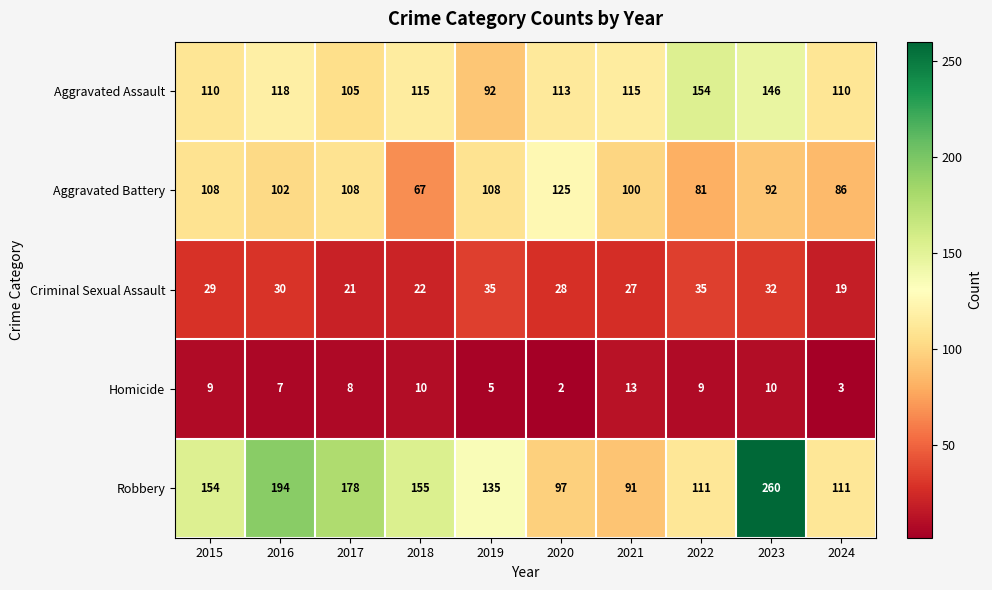

What is the total value across all series at 2021?

346